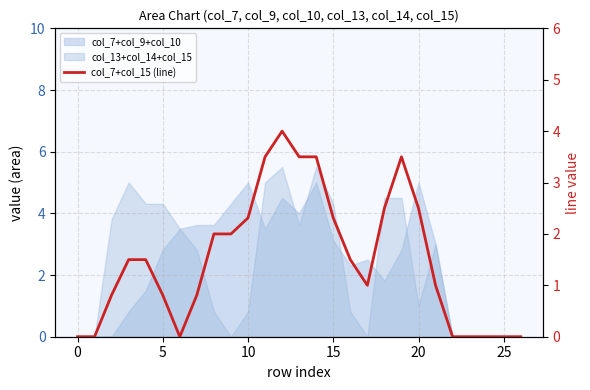

What is the average value?

1.5